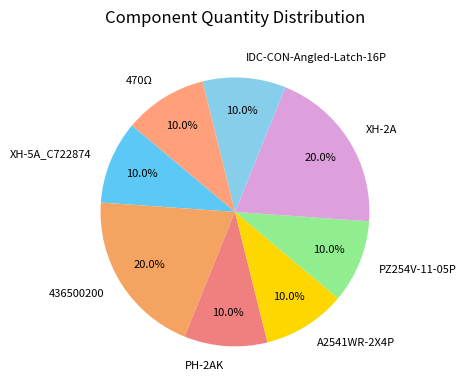

True or false: PZ254V-11-05P accounts for 1% of the total.

False